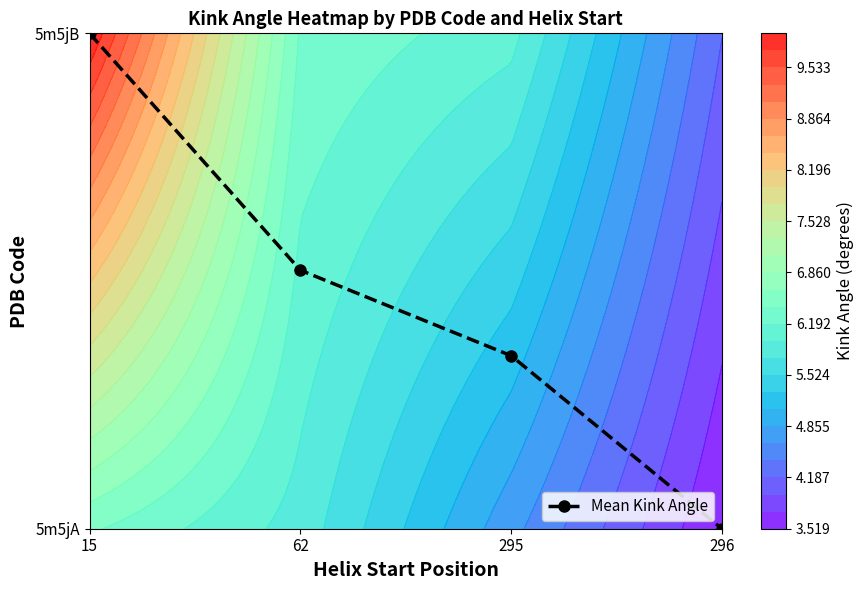

List the labels in order of value, largest first.

15, 62, 295, 296